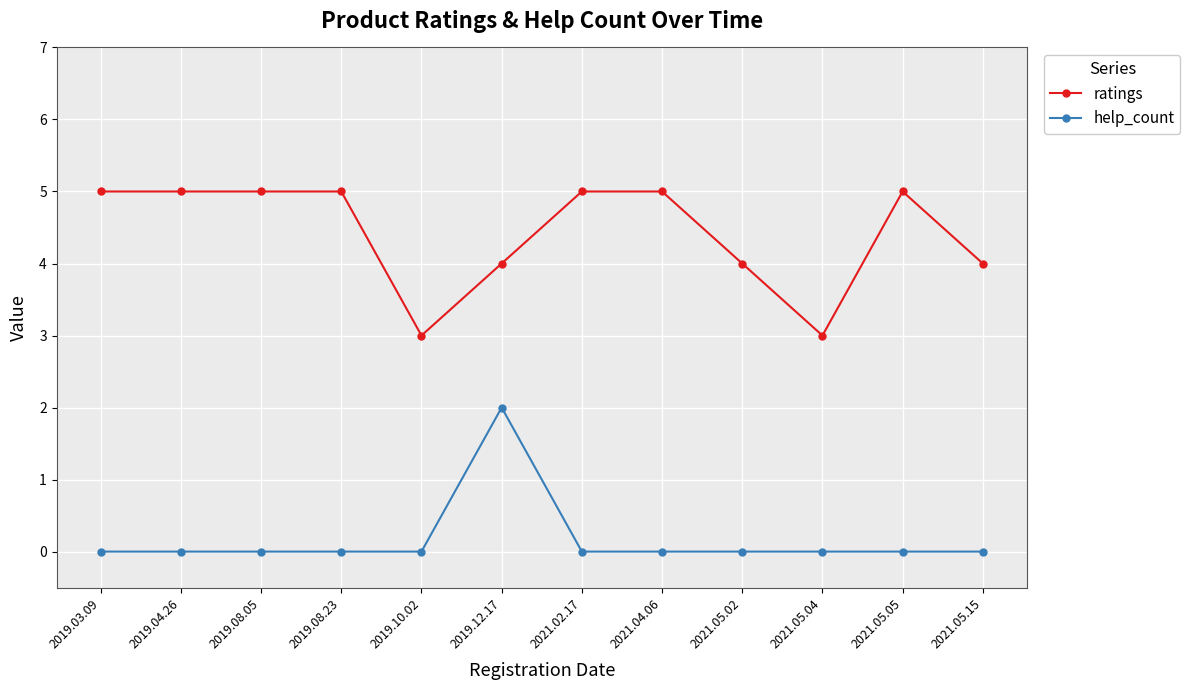

Which category has the highest value in the help_count series?

2019.12.17